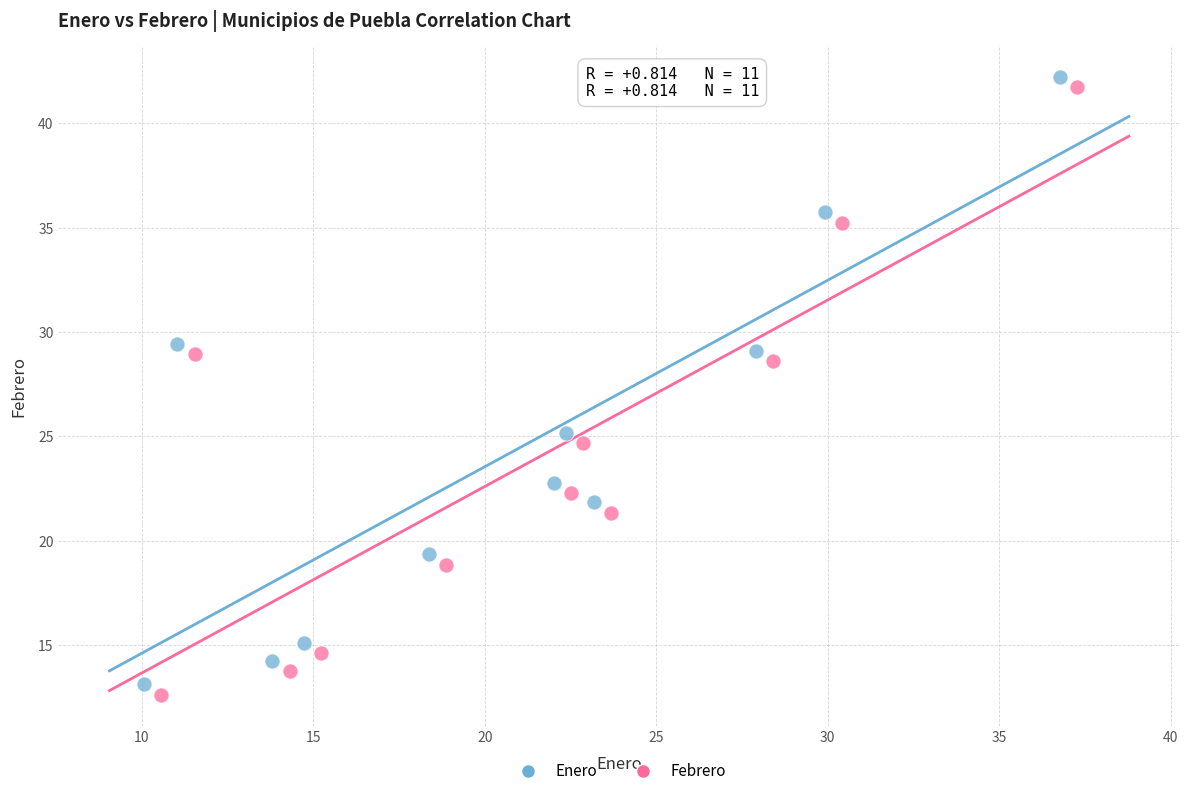

Which series contains the highest Y value?

Enero